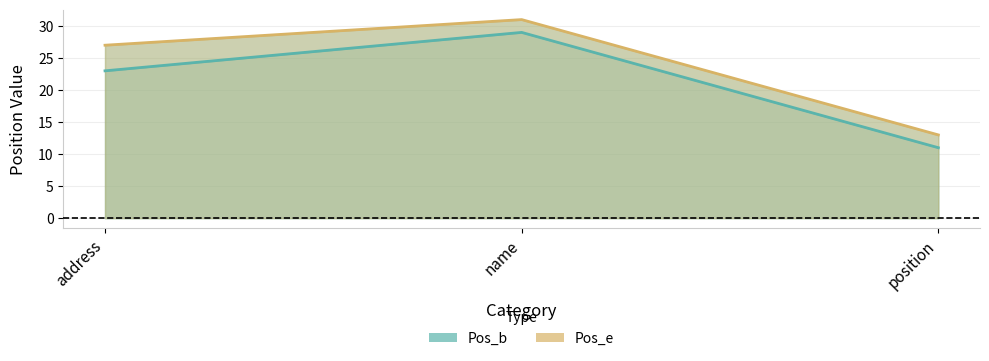

Which category has the highest value in the Pos_e series?

name